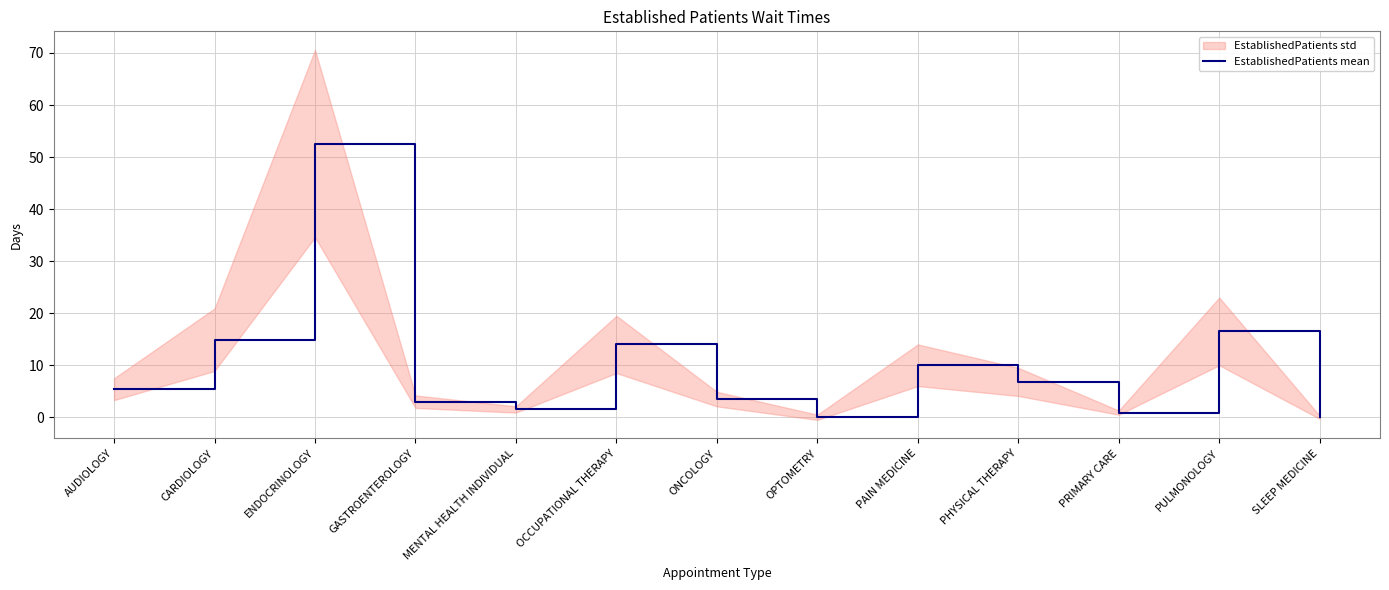

Rank the categories by value from highest to lowest.

ENDOCRINOLOGY, PULMONOLOGY, CARDIOLOGY, OCCUPATIONAL THERAPY, PAIN MEDICINE, PHYSICAL THERAPY, AUDIOLOGY, ONCOLOGY, GASTROENTEROLOGY, MENTAL HEALTH INDIVIDUAL, PRIMARY CARE, OPTOMETRY, SLEEP MEDICINE